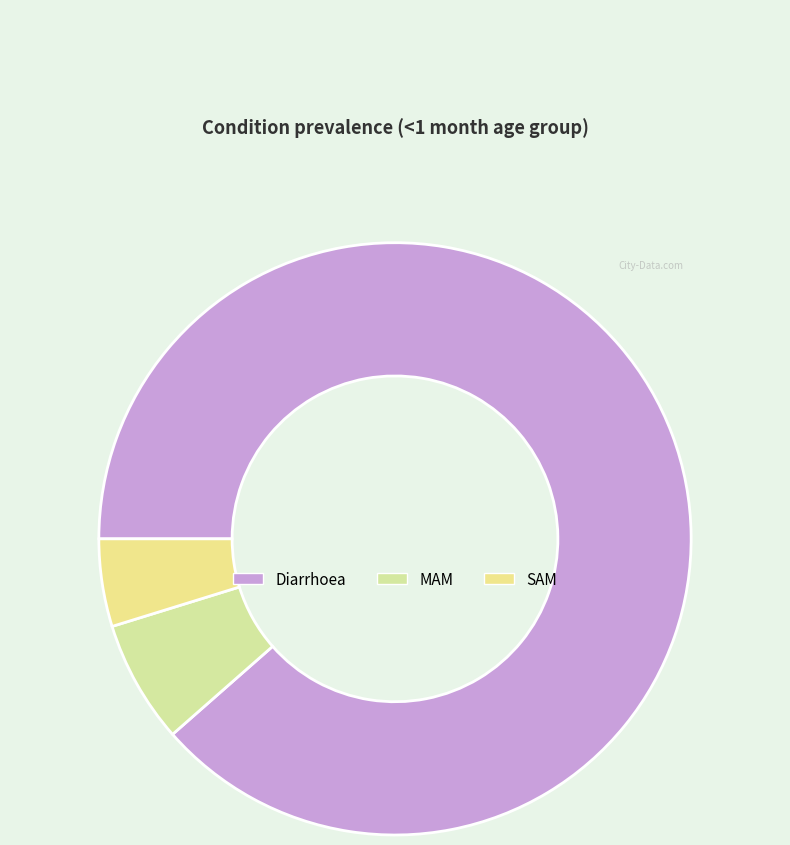

Does MAM represent more than half of the total?

No